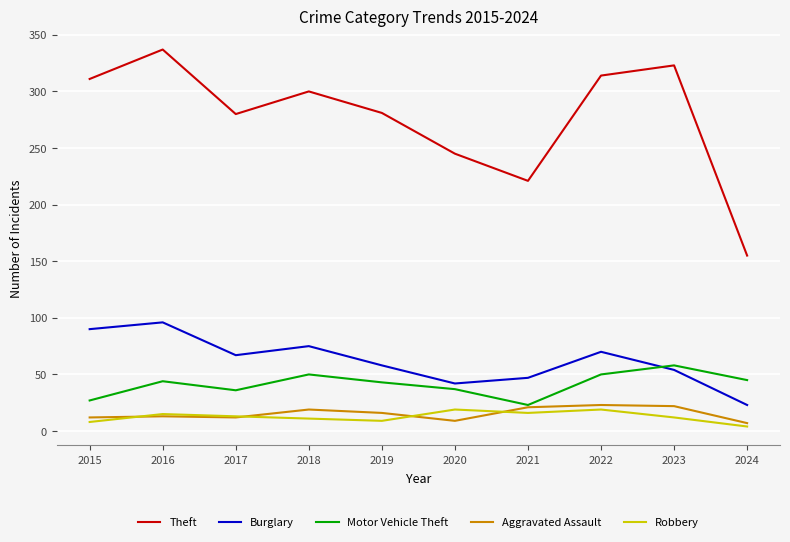

Is it true that Burglary equals 26 at 2019?

False